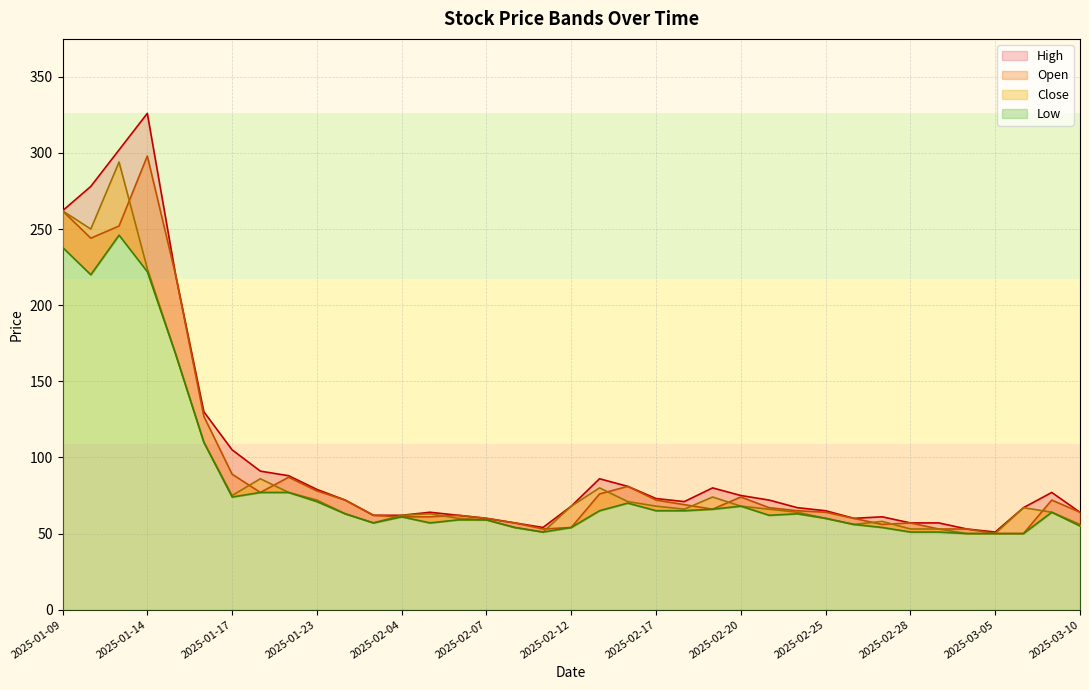

What is the average value of the Close series?

89